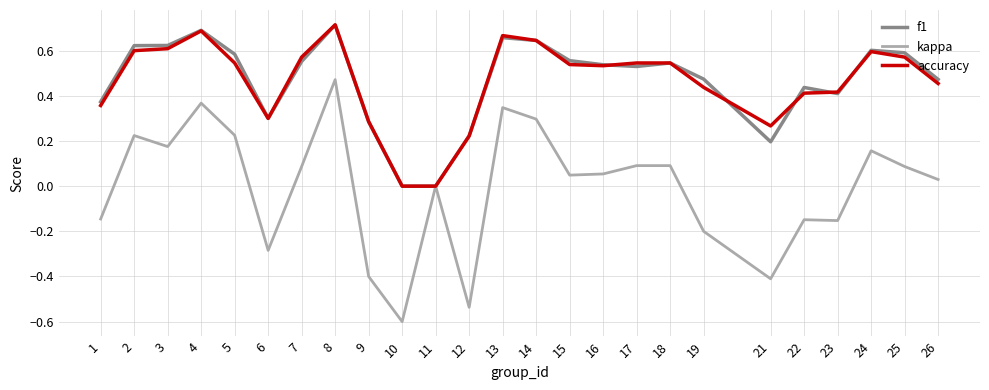

The f1 series shows 1.1 at 3. True or false?

False